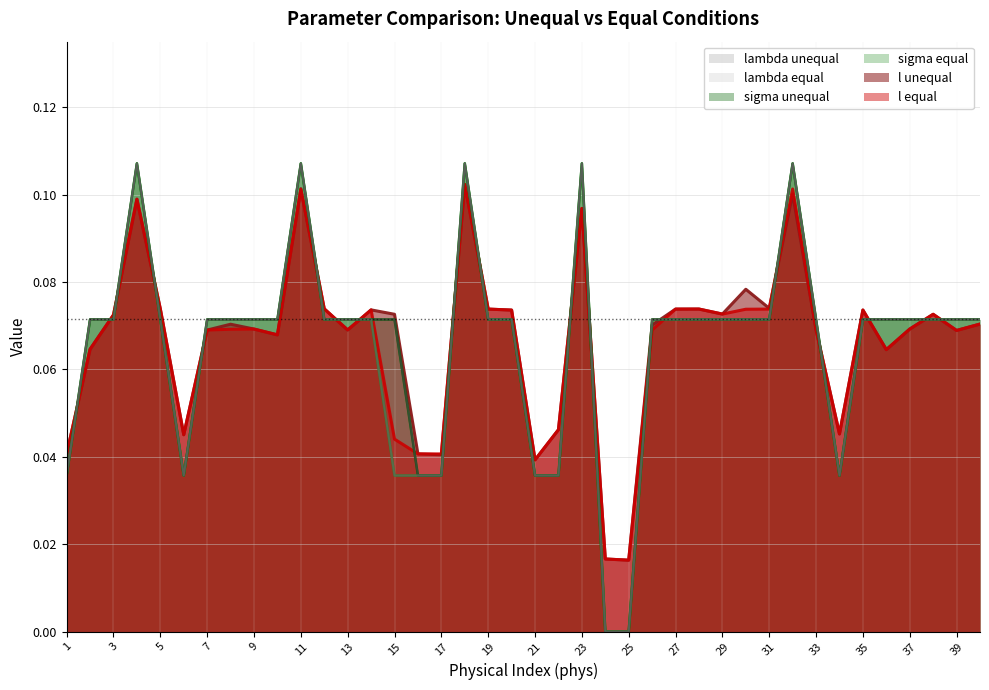

What are all the series names shown in the legend?

l unequal, l equal, sigma unequal, sigma equal, lambda unequal, lambda equal